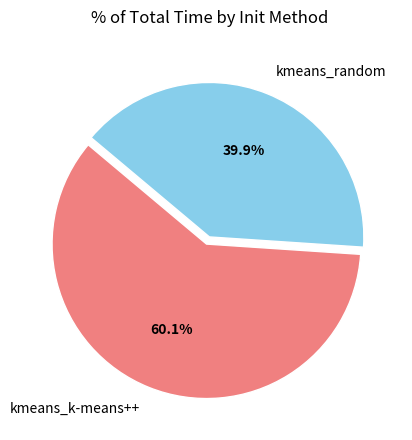

To the nearest percent, what percentage of the pie is kmeans_k-means++?

60%